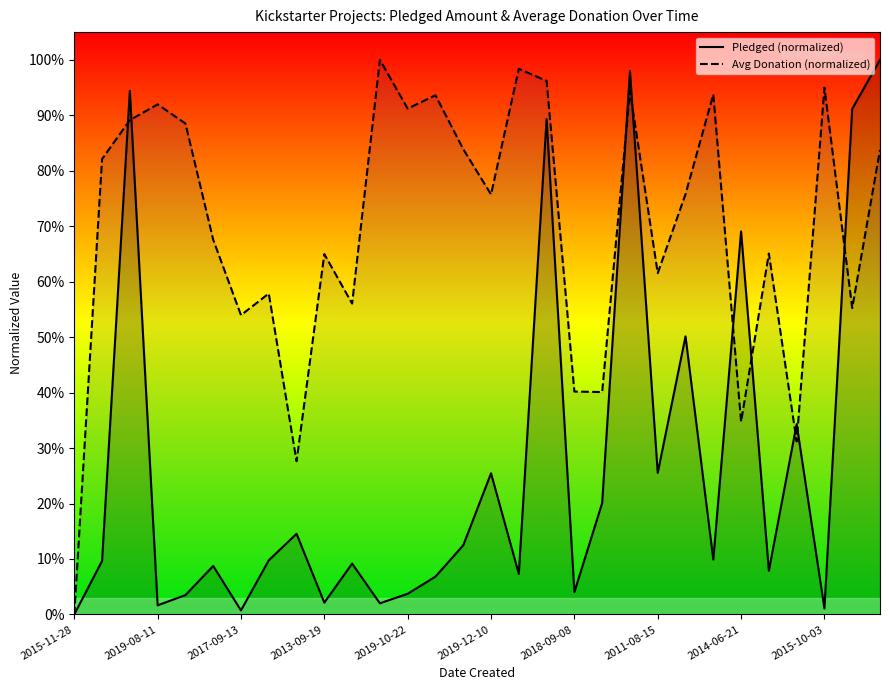

How many times do Avg Donation (normalized) and Pledged (normalized) cross each other?

9